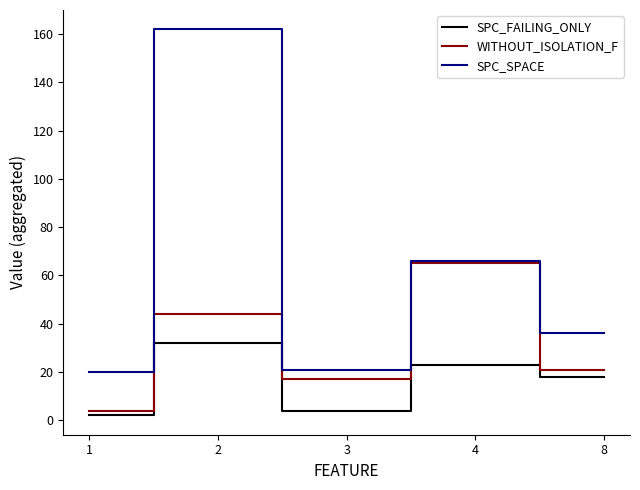

At which category is the sum across all series the highest?

2